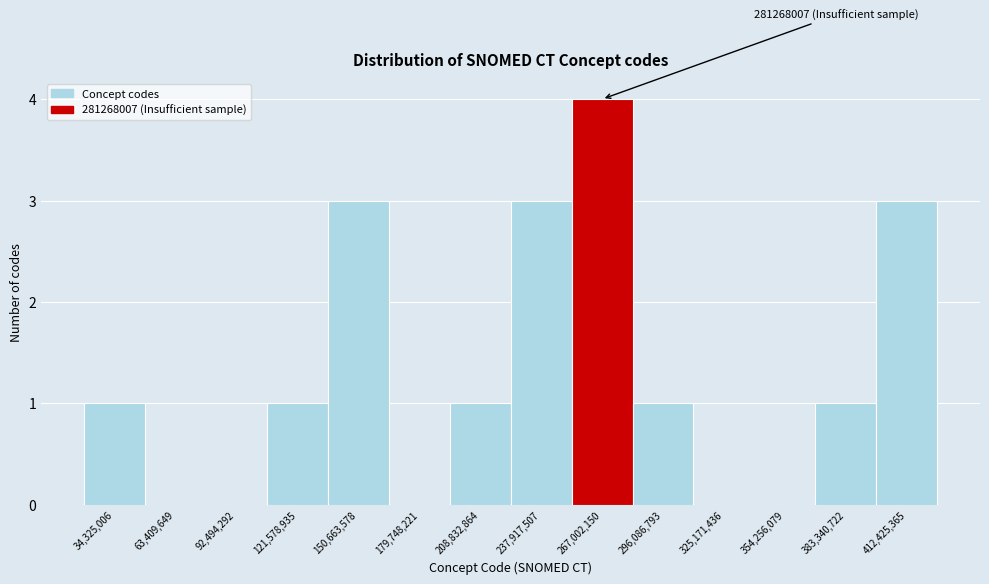

Reading left to right, list all the values displayed in this chart.

34,325,006=1	63,409,649=0	92,494,292=0	121,578,935=1	150,663,578=3	179,748,221=0	208,832,864=1	237,917,507=3	267,002,150=4	296,086,793=1	325,171,436=0	354,256,079=0	383,340,722=1	412,425,365=3